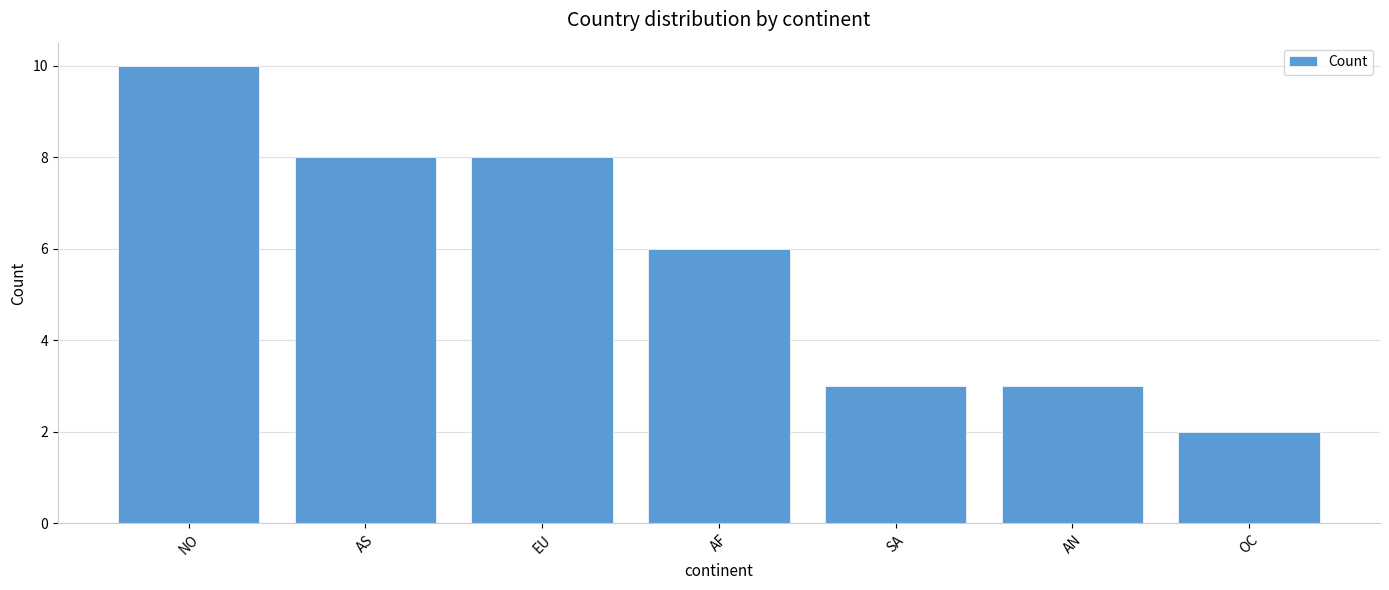

What position from the left is AS?

2